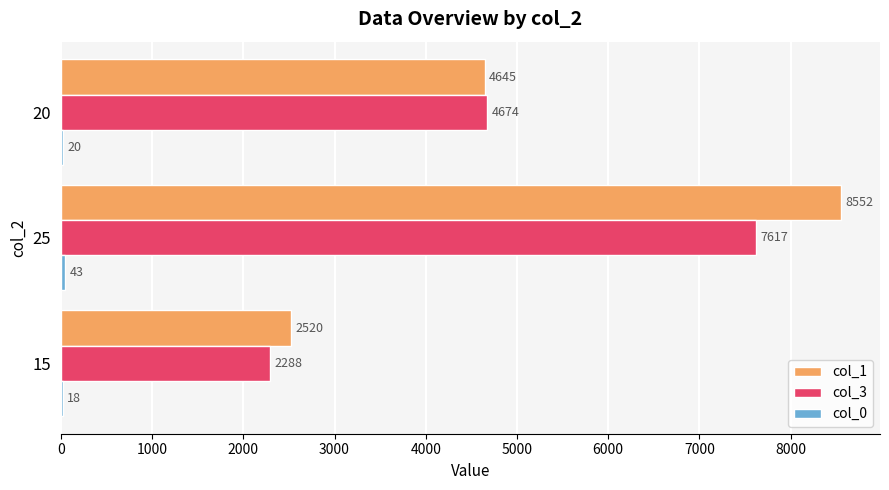

Where is col_3 nearest to the value 4952?

20